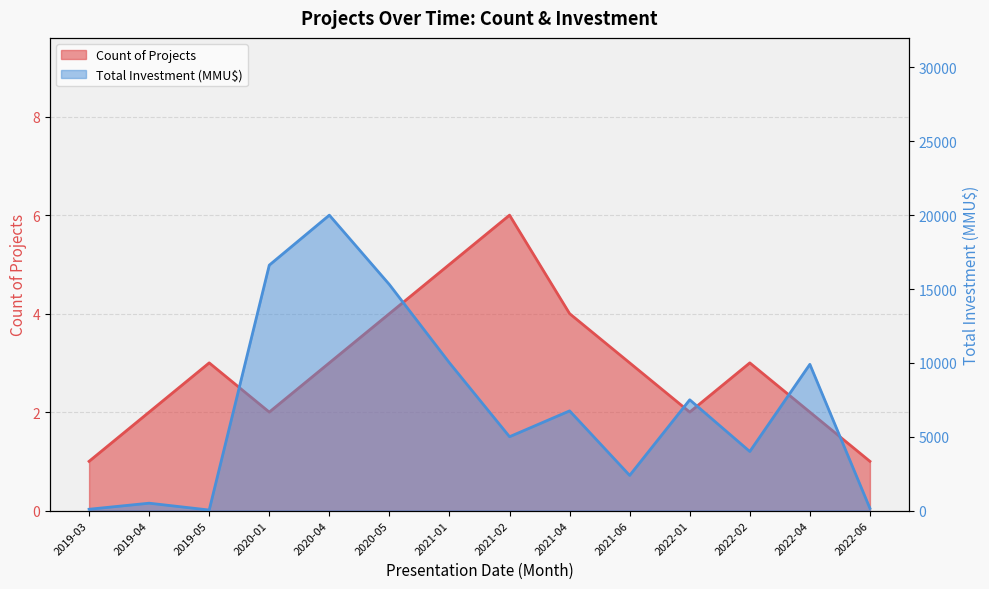

The value of Count of Projects at 2020-01 is 3. True or false?

False